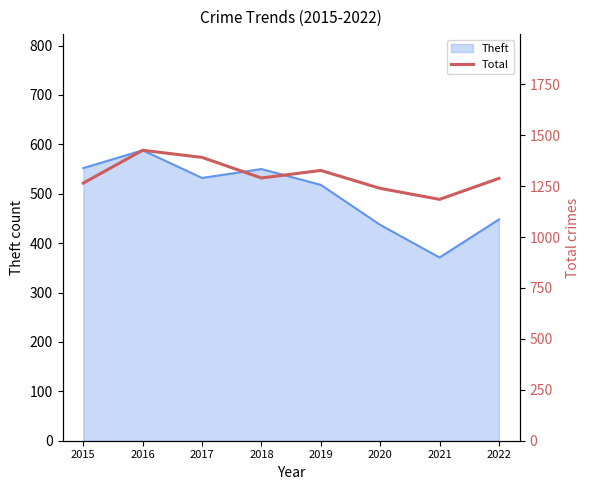

What is the minimum value for Theft?

371